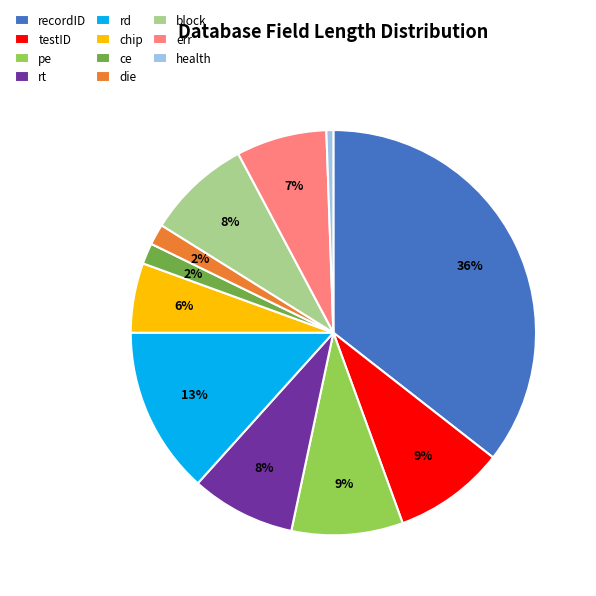

What is the ratio of the value at err to the value at pe?

0.8